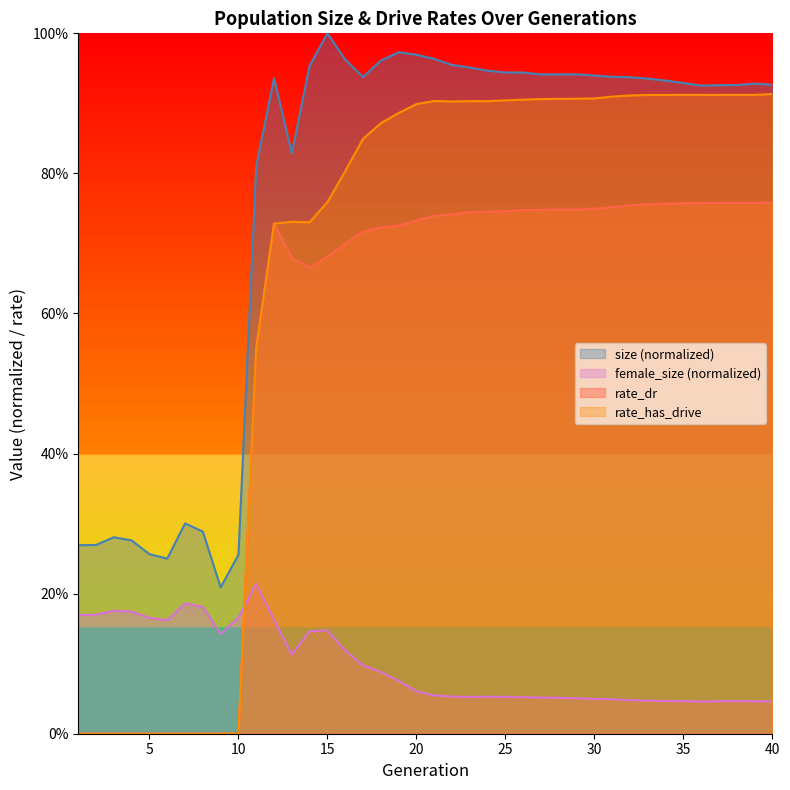

Rank the categories by size value from highest to lowest.

15, 19, 20, 21, 16, 18, 22, 14, 23, 24, 26, 25, 28, 29, 27, 30, 31, 17, 32, 12, 33, 34, 35, 39, 40, 38, 37, 36, 13, 11, 7, 8, 3, 4, 2, 1, 5, 10, 6, 9